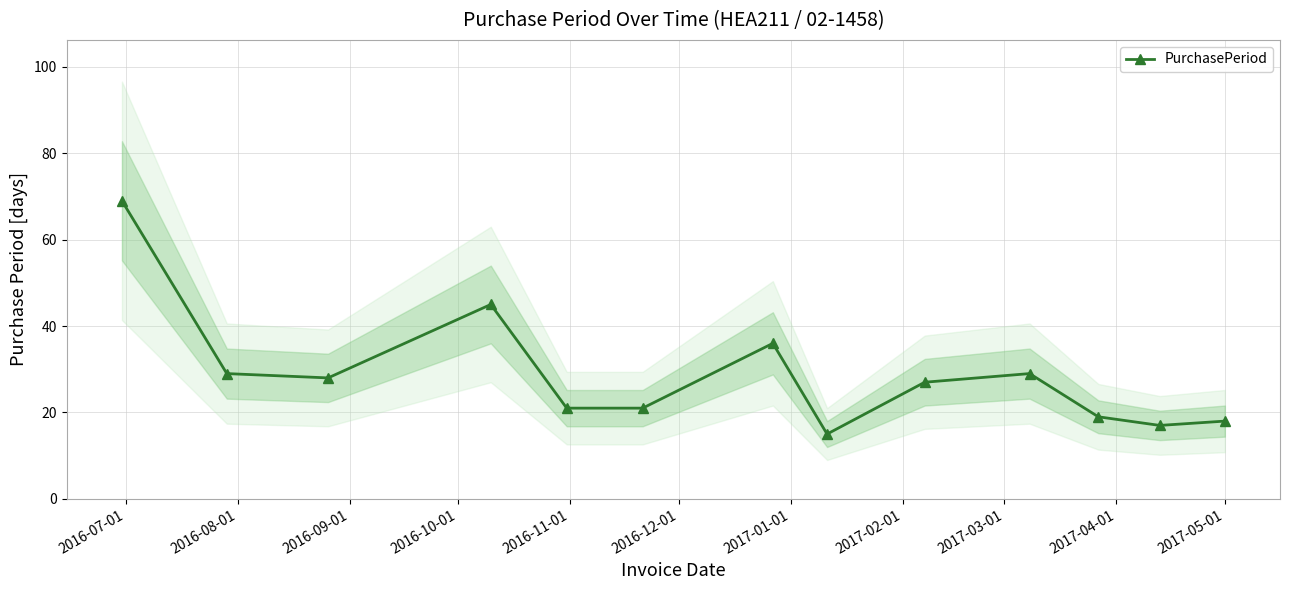

What is the highest value of the PurchasePeriod series?

69